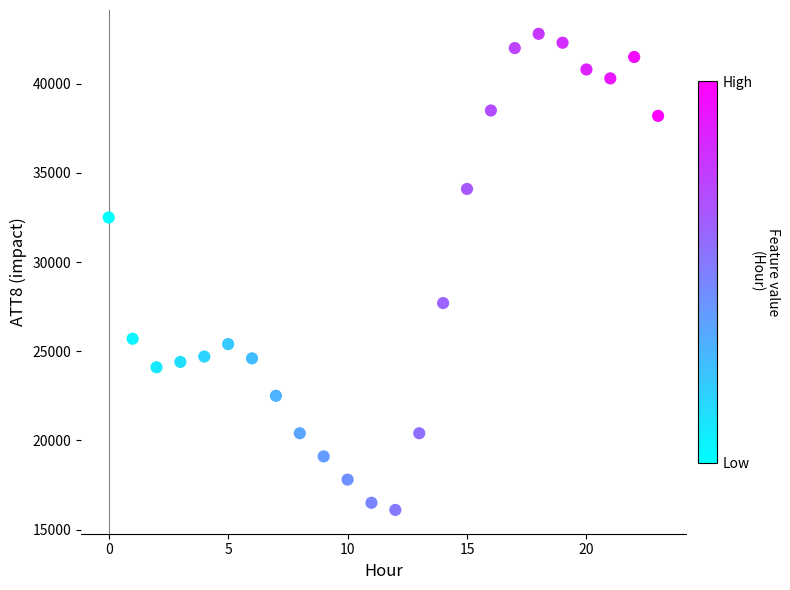

What Y value in the scatter plot is closest to 29450?

27700